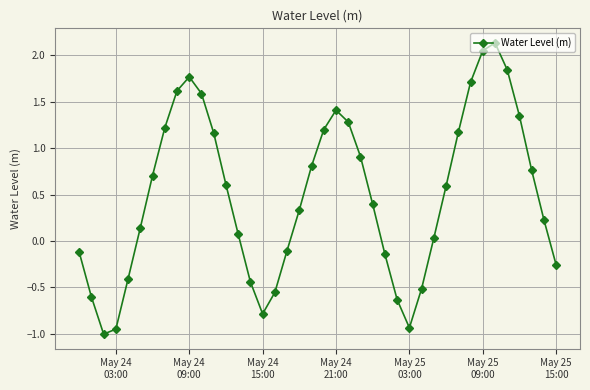

What is the minimum value shown in the chart?

-1.0